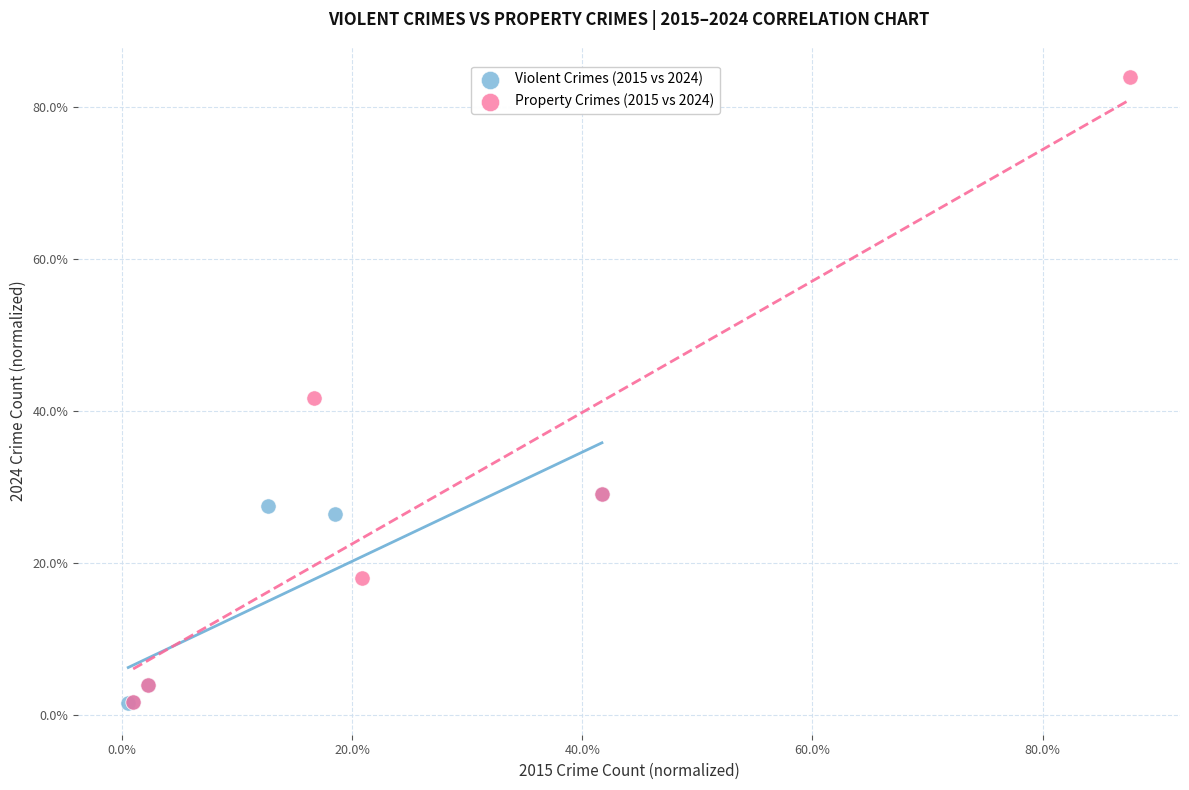

What are all the series names shown in the legend?

Violent Crimes (2015 vs 2024), Property Crimes (2015 vs 2024)